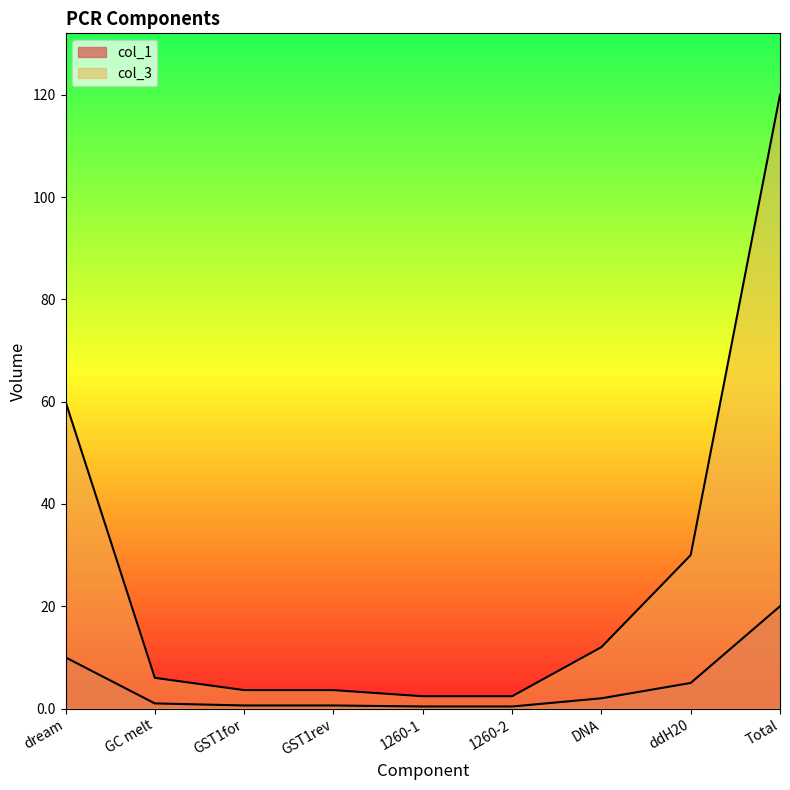

Reading right to left, transcribe all the data shown in this chart.

col_1: Total=20.0	ddH20=5.0	DNA=2.0	1260-2=0.4	1260-1=0.4	GST1rev=0.6	GST1for=0.6	GC melt=1.0	dream=10.0
col_3: Total=120.0	ddH20=30.0	DNA=12.0	1260-2=2.4	1260-1=2.4	GST1rev=3.6	GST1for=3.6	GC melt=6.0	dream=60.0